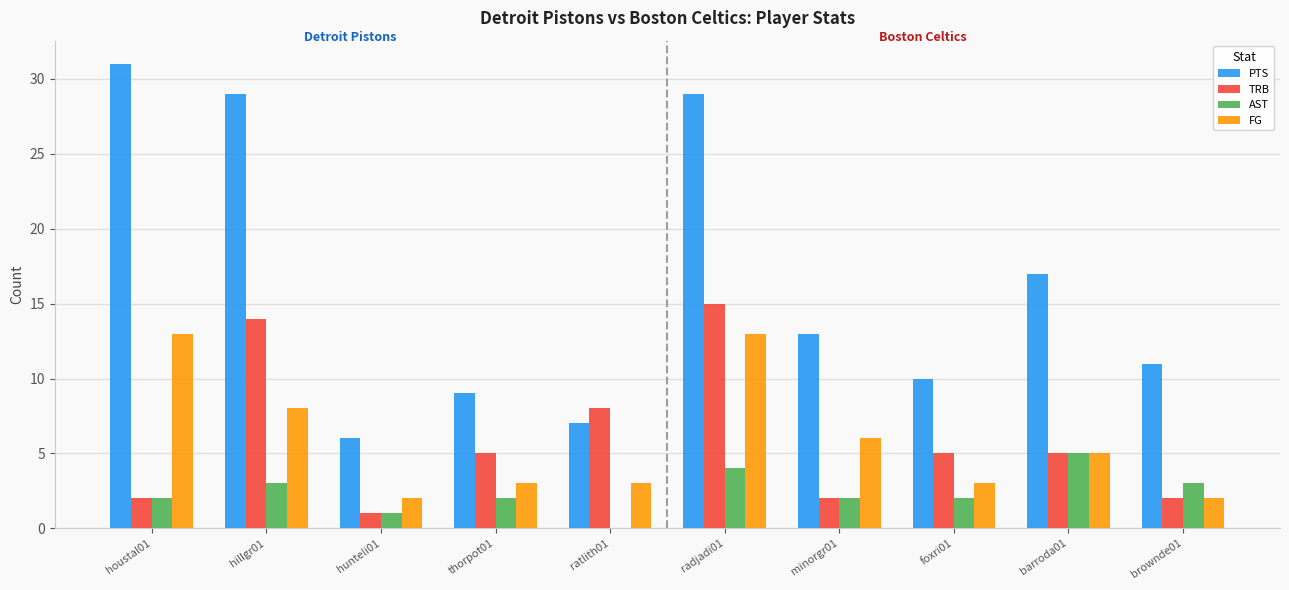

The TRB series shows 5 at barroda01. True or false?

True